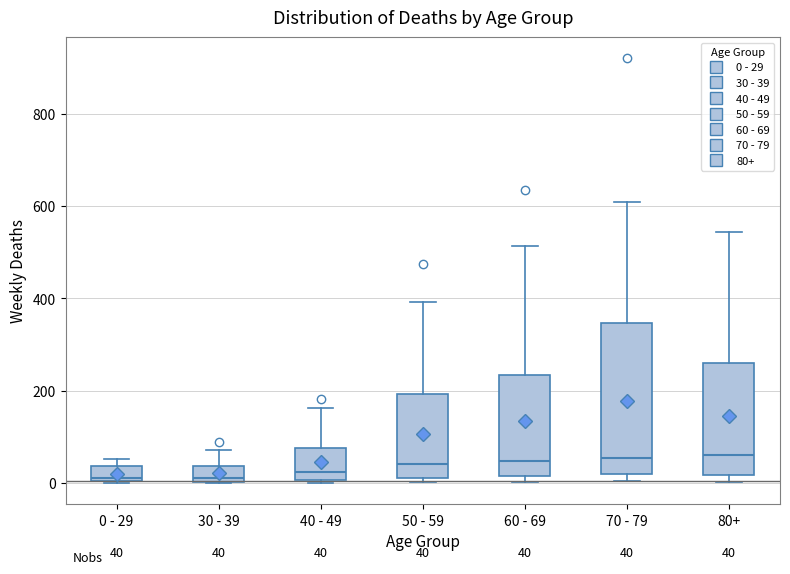

Comparing the boxes themselves (not the whiskers), which one is the tallest?

70 - 79